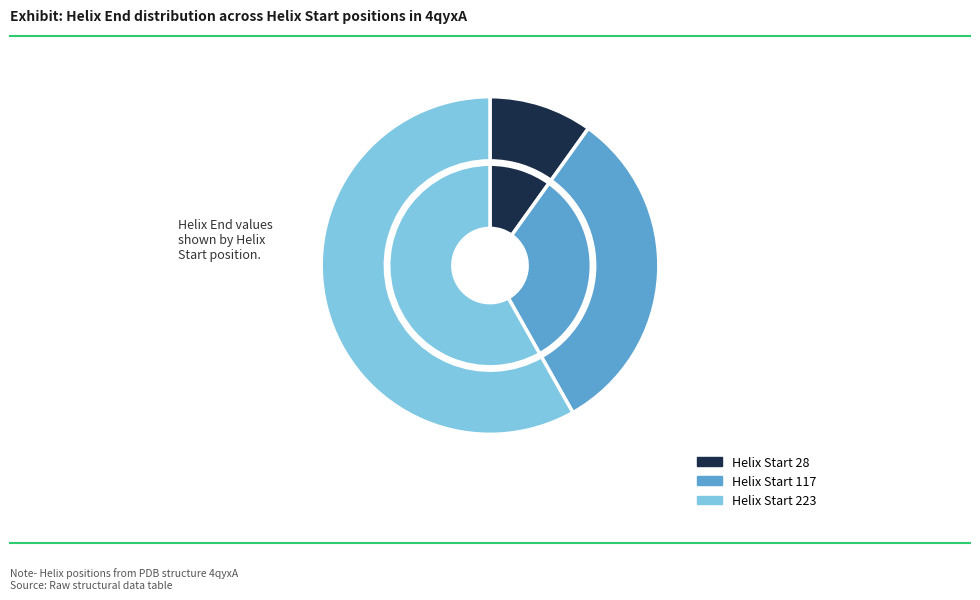

To the nearest percent, what is the combined percentage of 28 and 223?

68%